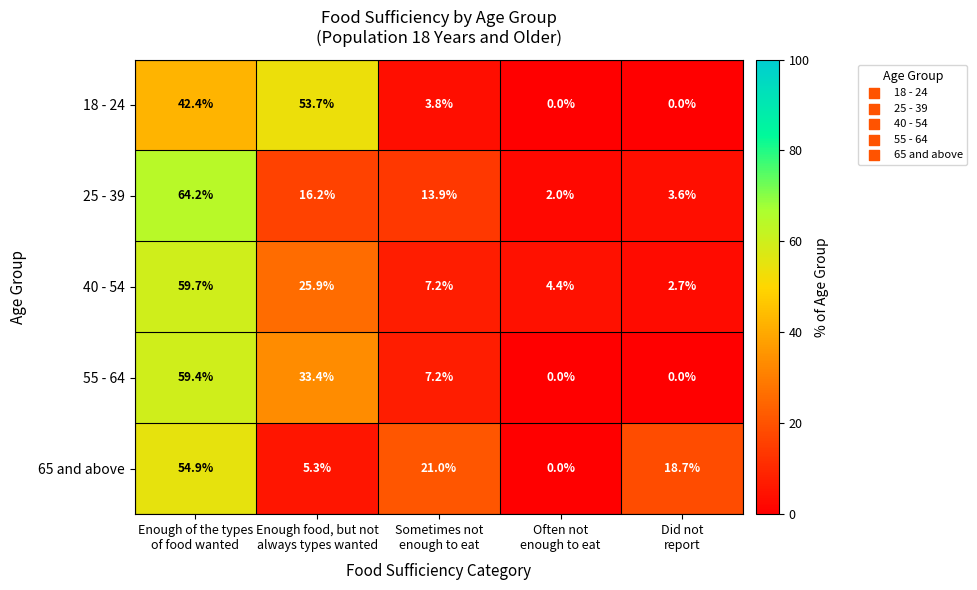

What is the highest value of the 55 - 64 series?

59.4